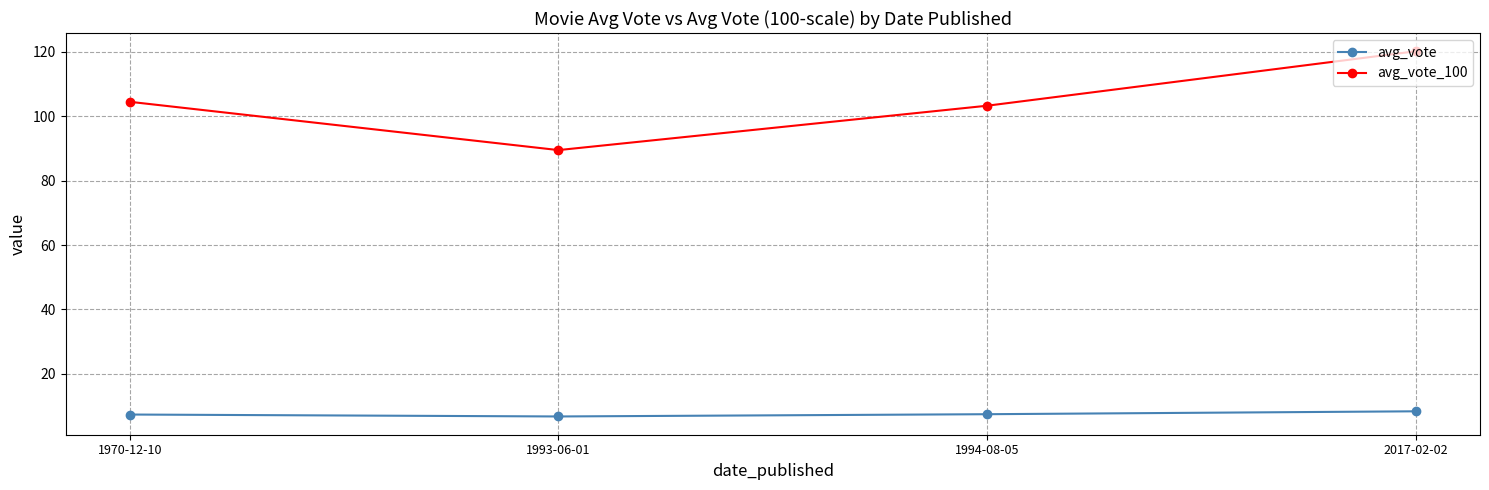

The value of avg_vote_100 at 1994-08-05 is 103.2. True or false?

True